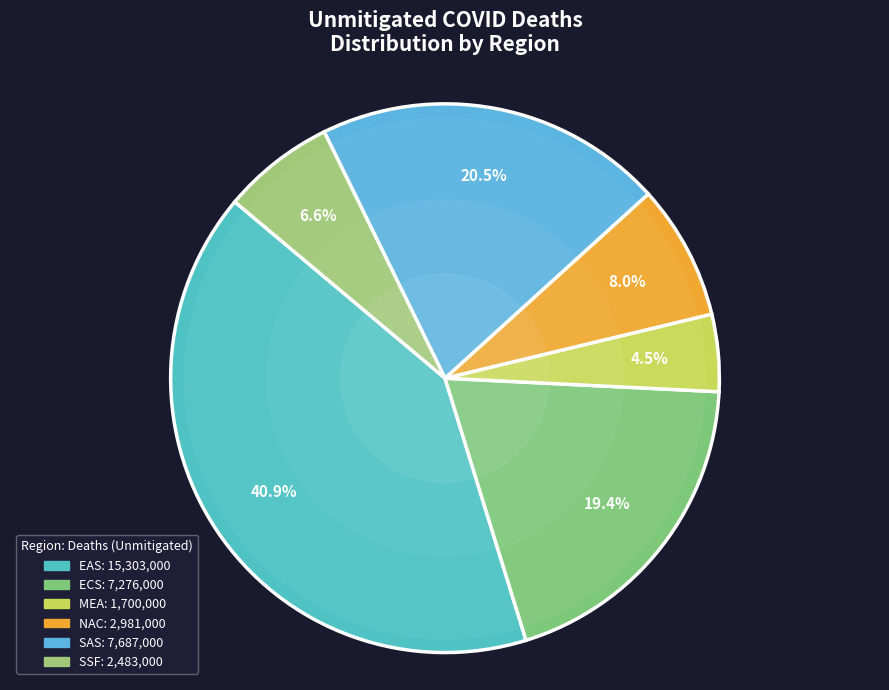

To the nearest percent, what is the average slice percentage?

17%